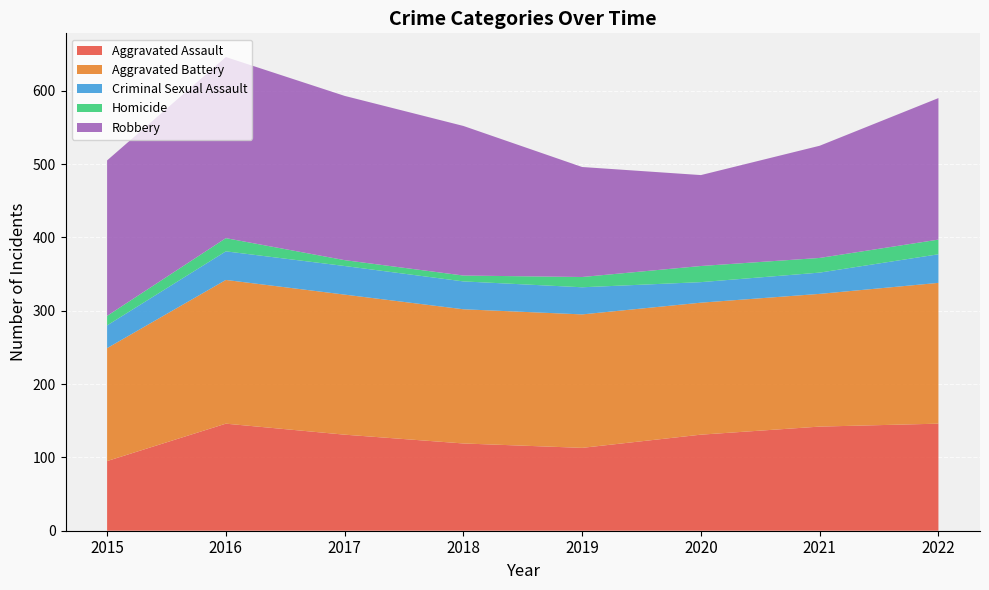

Reading left to right, list all the values displayed in this chart.

Aggravated Assault: 95	146	131	119	113	131	142	146
Aggravated Battery: 154	196	191	183	182	180	181	192
Criminal Sexual Assault: 31	39	39	38	37	28	29	39
Homicide: 13	18	8	8	14	22	20	20
Robbery: 212	247	224	204	150	124	153	193